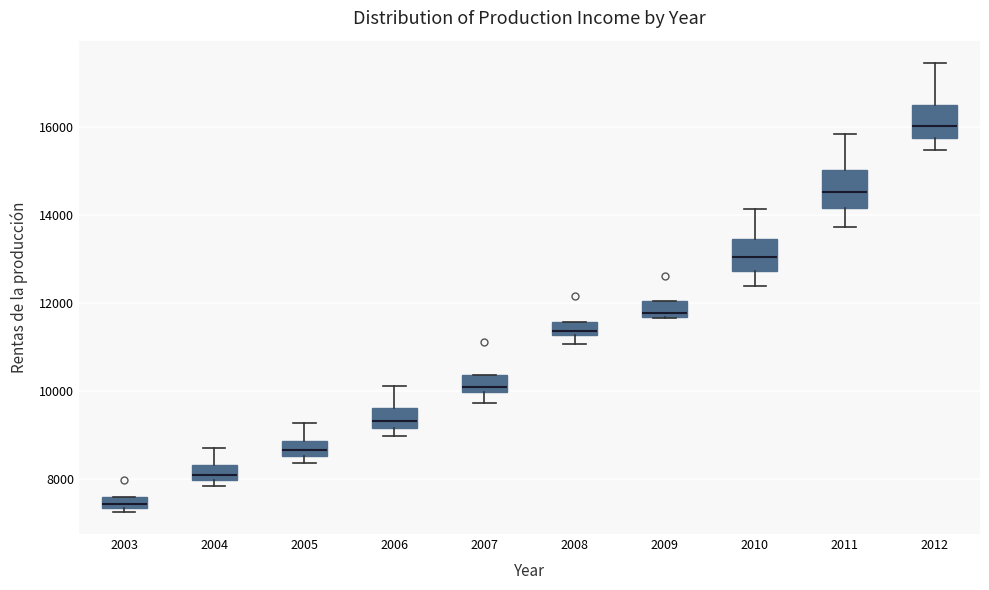

Which box's median line is the lowest?

2003